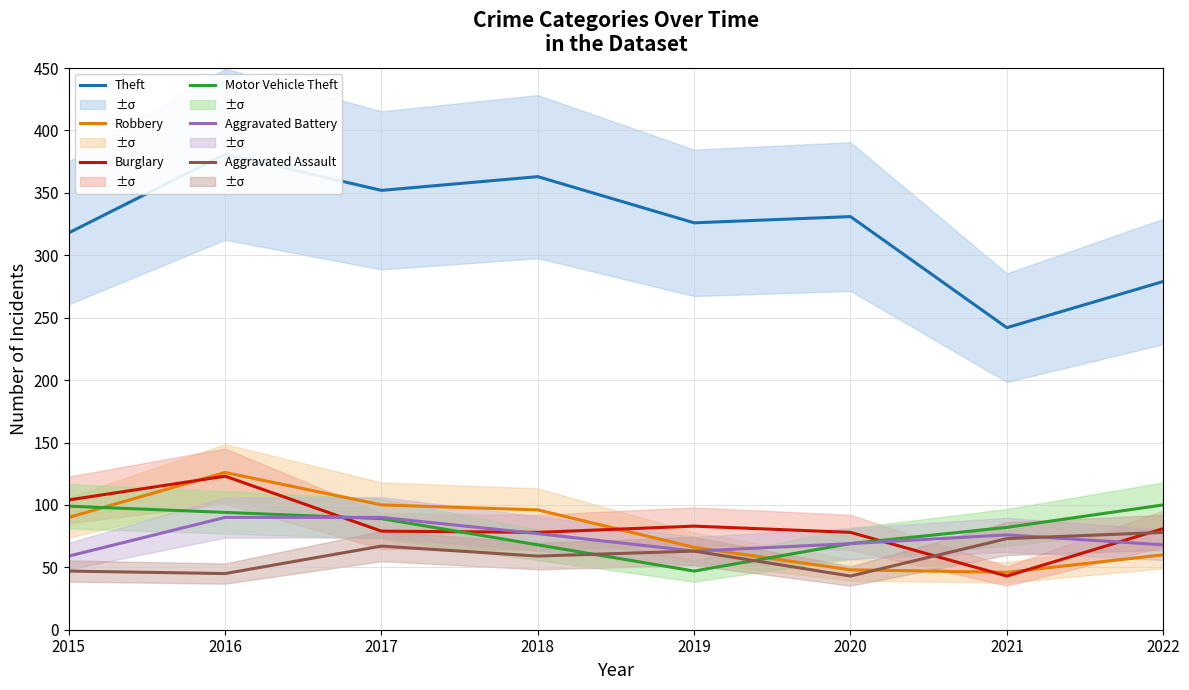

At which label does Aggravated Battery first exceed 76?

2016